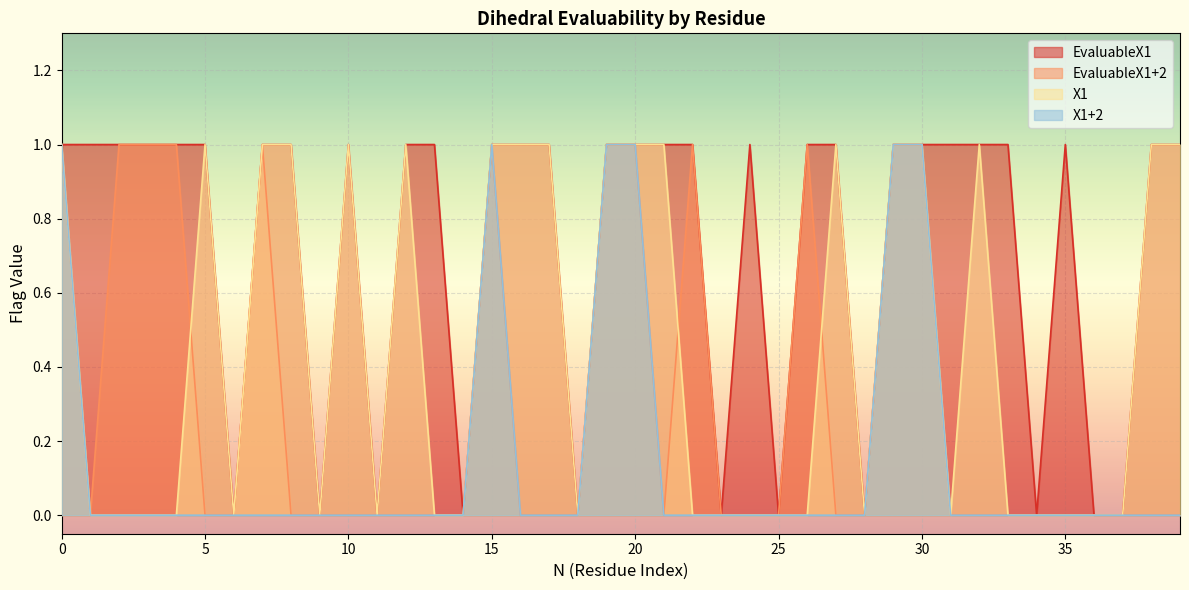

At how many categories does at least one series exceed 0?

29